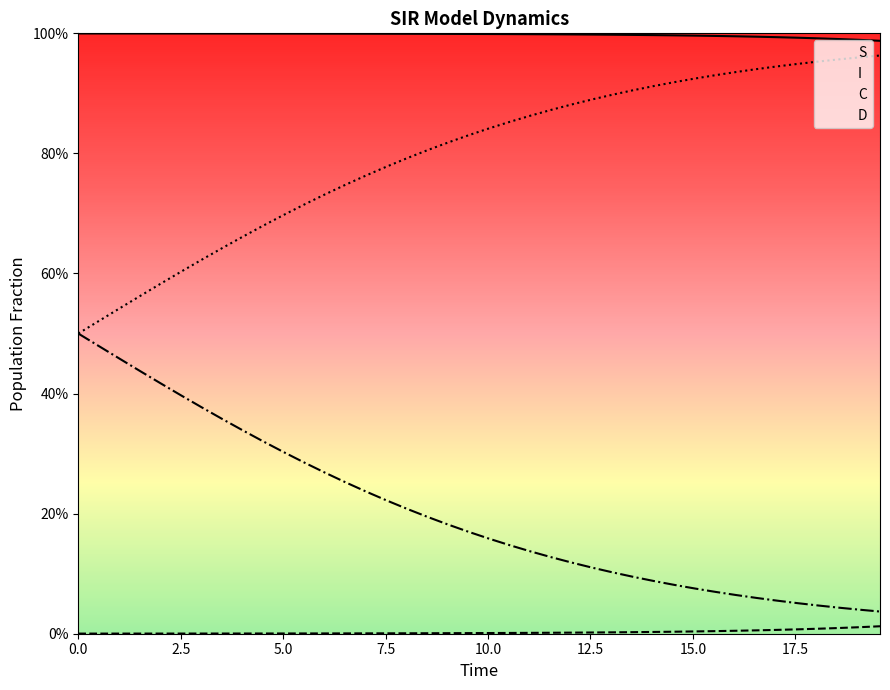

Reading right to left, what are all the values shown in this chart?

S: 1.0	1.0	1.0	1.0	1.0	1.0	1.0	1.0	1.0	1.0	1.0	1.0	1.0	1.0	1.0	1.0	1.0	1.0	1.0	1.0	1.0	1.0	1.0	1.0	1.0	1.0	1.0	1.0	1.0	1.0	1.0	1.0	1.0	1.0	1.0	1.0	1.0	1.0	1.0	1.0
I: 0.0	0.0	0.0	0.0	0.0	0.0	0.0	0.0	0.0	0.0	0.0	0.0	0.0	0.0	0.0	0.0	0.0	0.0	0.0	0.0	0.0	0.0	0.0	0.0	0.0	0.0	0.0	0.0	0.0	0.0	0.0	0.0	0.0	0.0	0.0	0.0	0.0	0.0	0.0	0.0
C: 1.0	1.0	1.0	1.0	0.9	0.9	0.9	0.9	0.9	0.9	0.9	0.9	0.9	0.9	0.9	0.9	0.9	0.9	0.9	0.8	0.8	0.8	0.8	0.8	0.8	0.8	0.7	0.7	0.7	0.7	0.7	0.7	0.6	0.6	0.6	0.6	0.6	0.5	0.5	0.5
D: 0.0	0.0	0.0	0.0	0.1	0.1	0.1	0.1	0.1	0.1	0.1	0.1	0.1	0.1	0.1	0.1	0.1	0.1	0.1	0.2	0.2	0.2	0.2	0.2	0.2	0.2	0.3	0.3	0.3	0.3	0.3	0.3	0.4	0.4	0.4	0.4	0.4	0.5	0.5	0.5